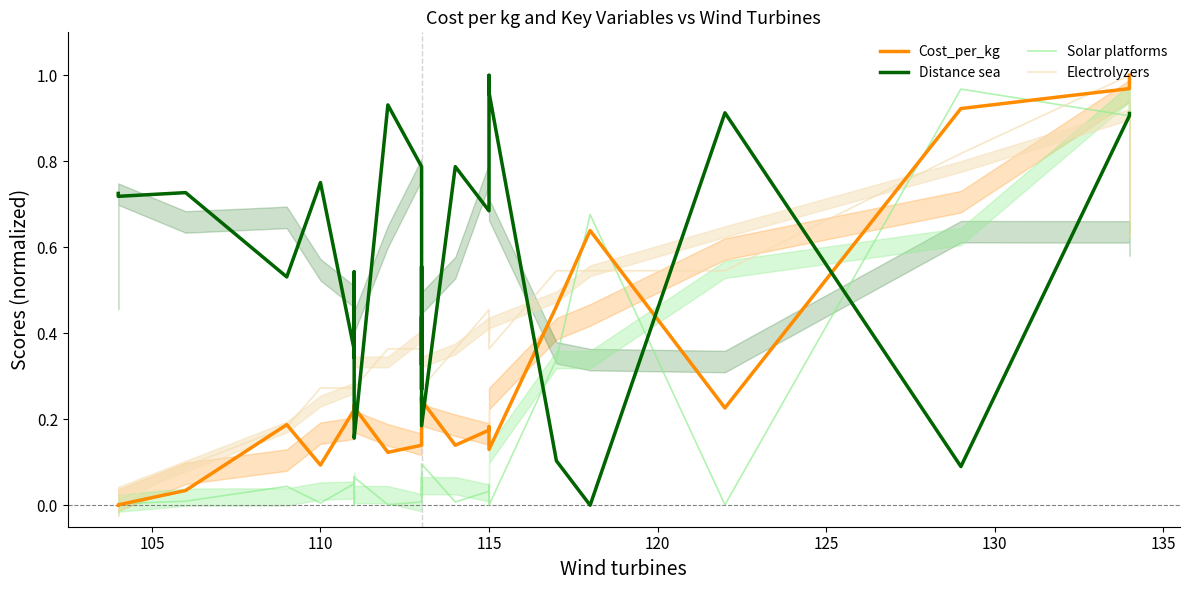

Reading right to left, extract all data points from this chart.

Cost_per_kg: 1.0	1.0	0.9	0.2	0.6	0.5	0.1	0.2	0.2	0.2	0.1	0.2	0.2	0.3	0.2	0.3	0.3	0.2	0.2	0.1	0.1	0.2	0.2	0.2	0.2	0.2	0.2	0.1	0.2	0.0	0.0	0.0
Distance sea: 0.9	0.9	0.1	0.9	0.0	0.1	1.0	1.0	0.8	0.7	0.8	0.2	0.4	0.4	0.3	0.6	0.3	0.5	0.6	0.8	0.9	0.2	0.2	0.5	0.4	0.3	0.4	0.8	0.5	0.7	0.7	0.7
Solar platforms: 1.0	0.9	1.0	0.0	0.7	0.3	0.0	0.0	0.0	0.0	0.0	0.1	0.0	0.0	0.0	0.0	0.1	0.0	0.0	0.0	0.0	0.1	0.0	0.0	0.1	0.1	0.1	0.0	0.0	0.0	0.0	0.0
Electrolyzers: 0.9	1.0	0.8	0.5	0.5	0.5	0.4	0.4	0.5	0.5	0.4	0.3	0.4	0.4	0.4	0.4	0.4	0.4	0.5	0.4	0.4	0.3	0.4	0.3	0.3	0.3	0.3	0.3	0.2	0.1	0.0	0.0